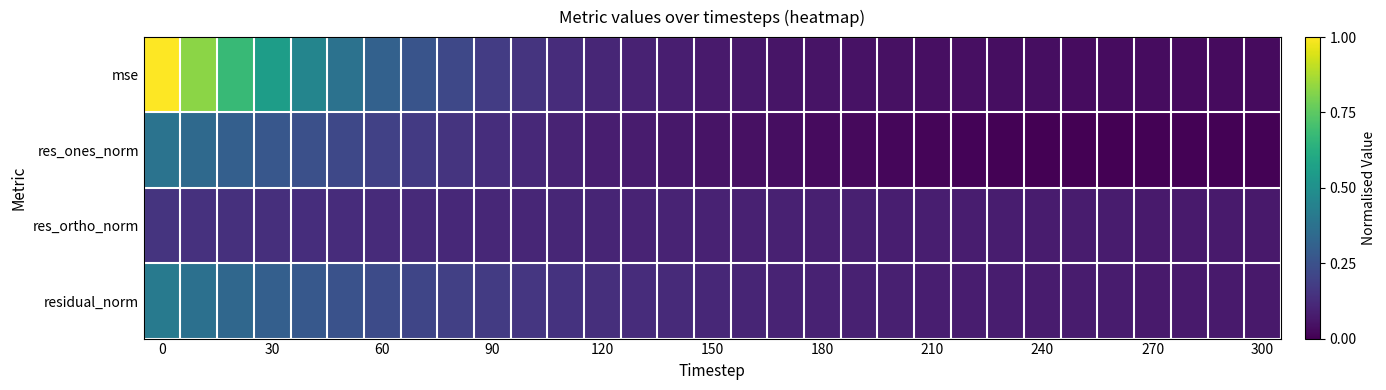

Which series has the widest spread of values?

mse